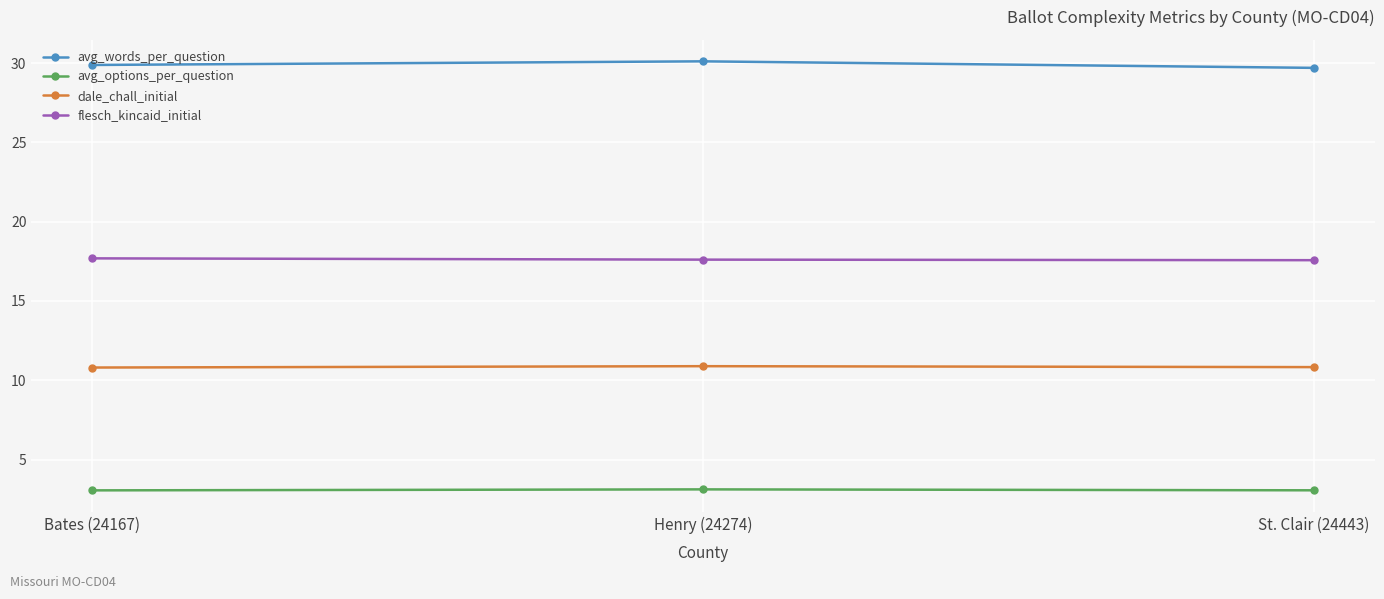

At how many categories does at least one series exceed 17?

3